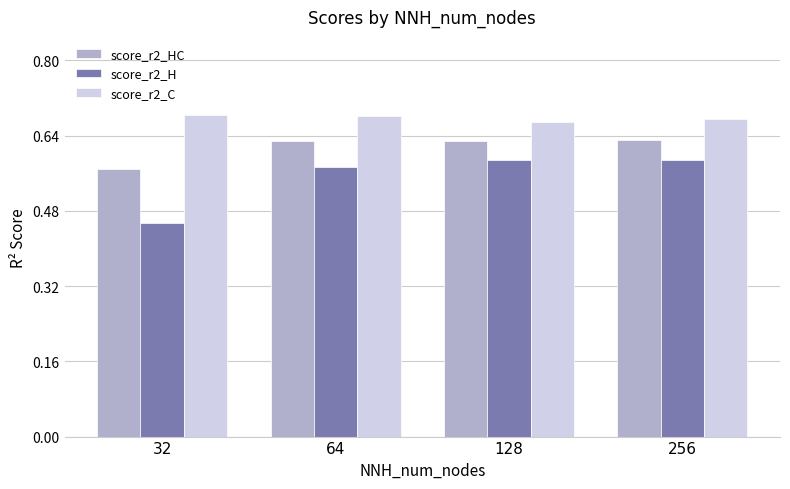

Is it true that score_r2_HC equals 0.8 at 128?

False